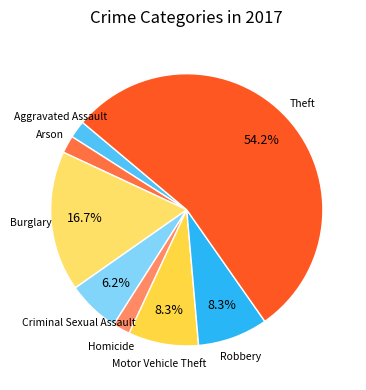

How many segments does this pie chart have?

8